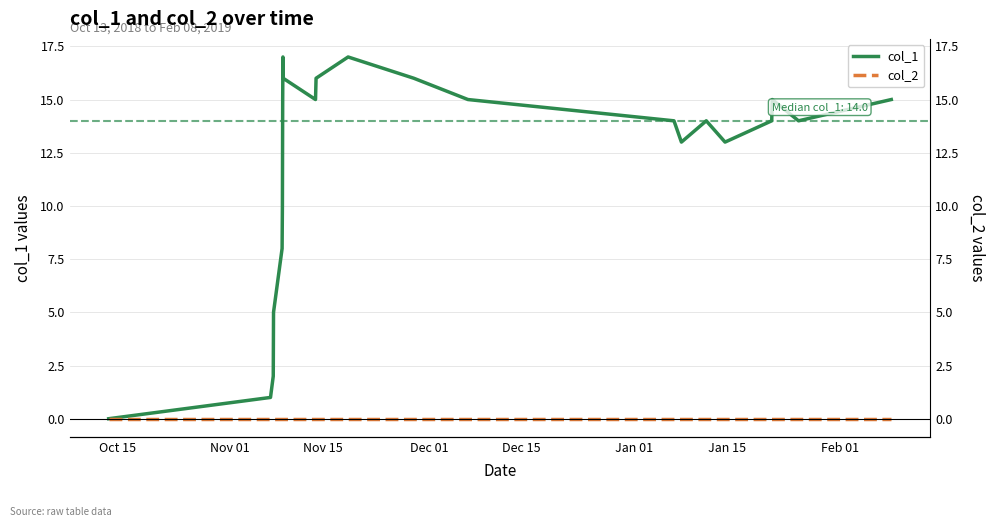

What is the average value of the col_1 series?

12